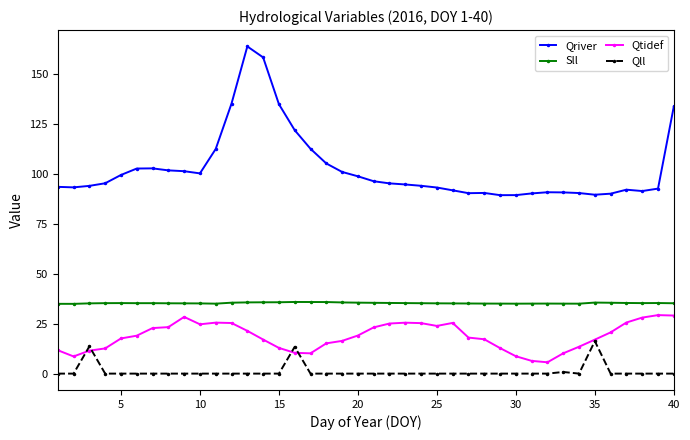

At how many categories does at least one series exceed 38?

40